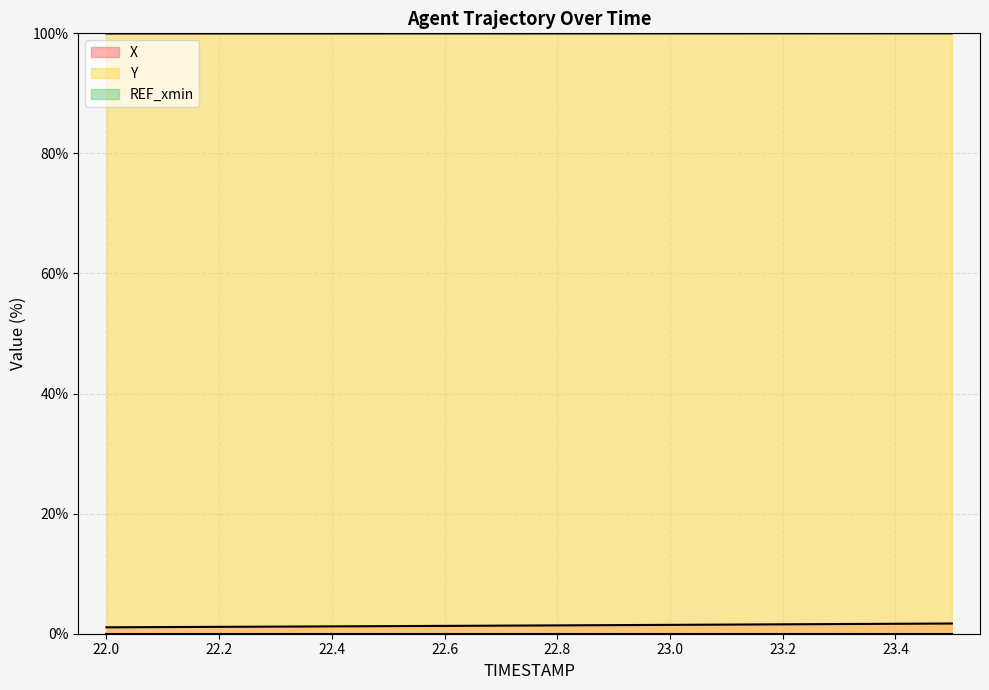

True or false: Y and X intersect in this chart.

False